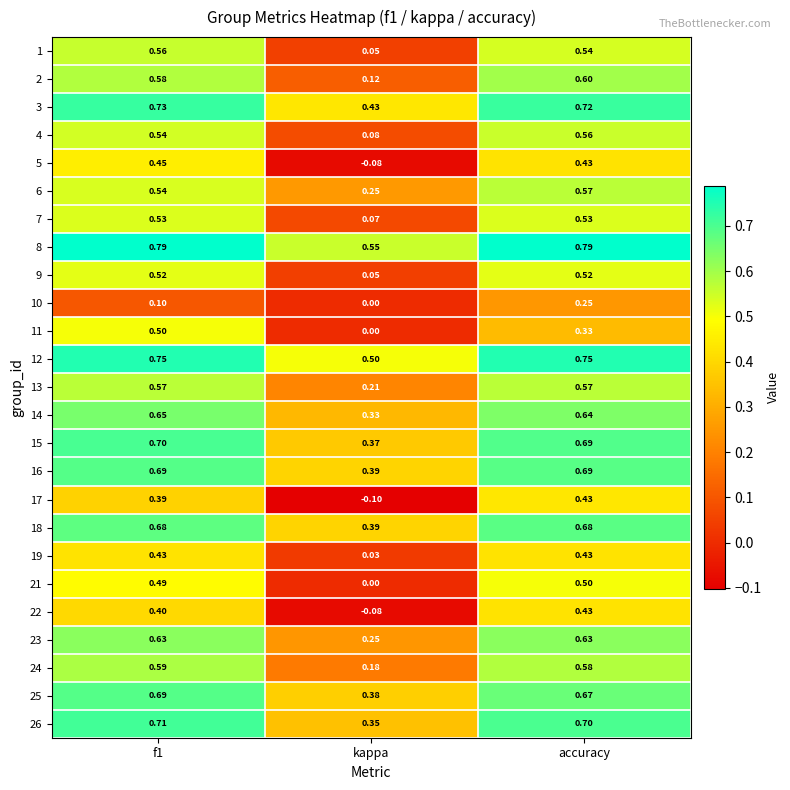

How many data points does each series have?

3